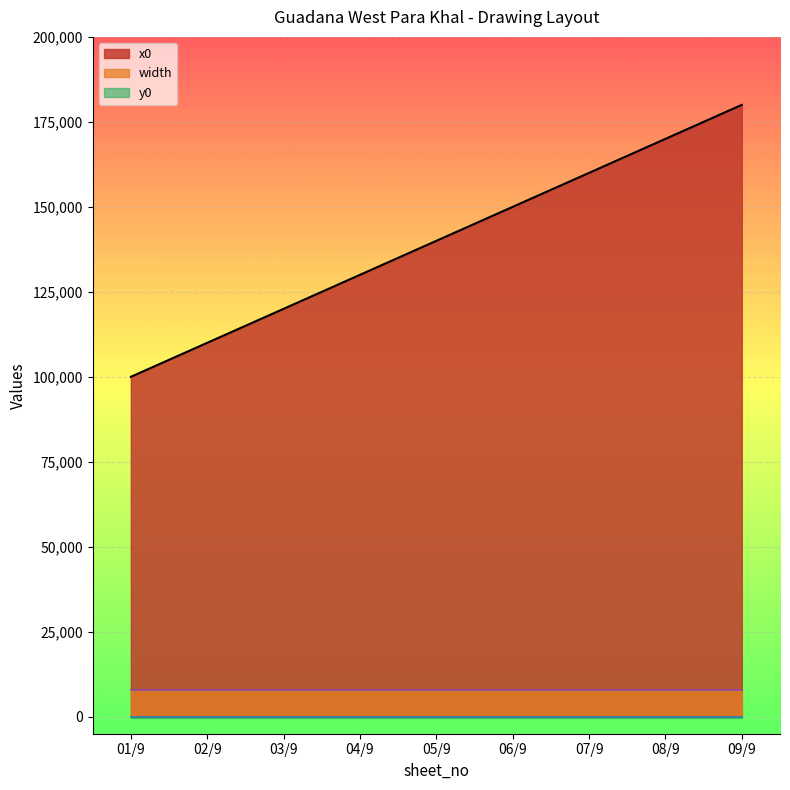

Reading left to right, what are all the values shown in this chart?

x0: 100000	110000	120000	130000	140000	150000	160000	170000	180000
y0: 0	0	0	0	0	0	0	0	0
width: 8000	8000	8000	8000	8000	8000	8000	8000	8000